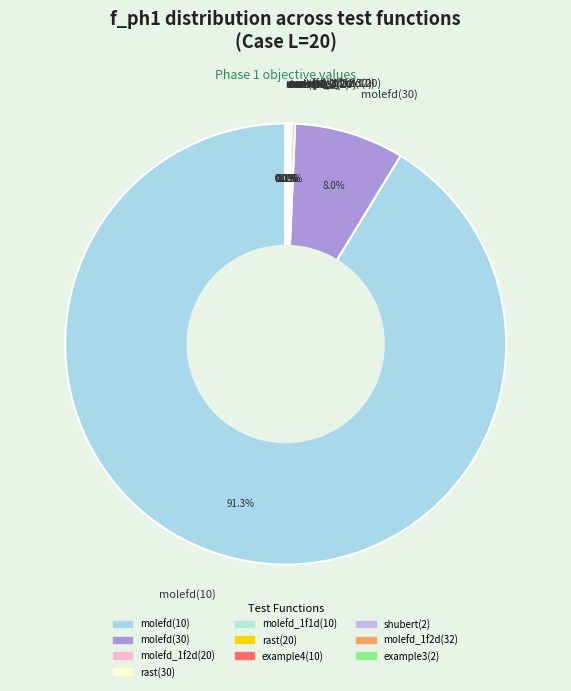

Which category has the biggest portion of the pie?

molefd(10)